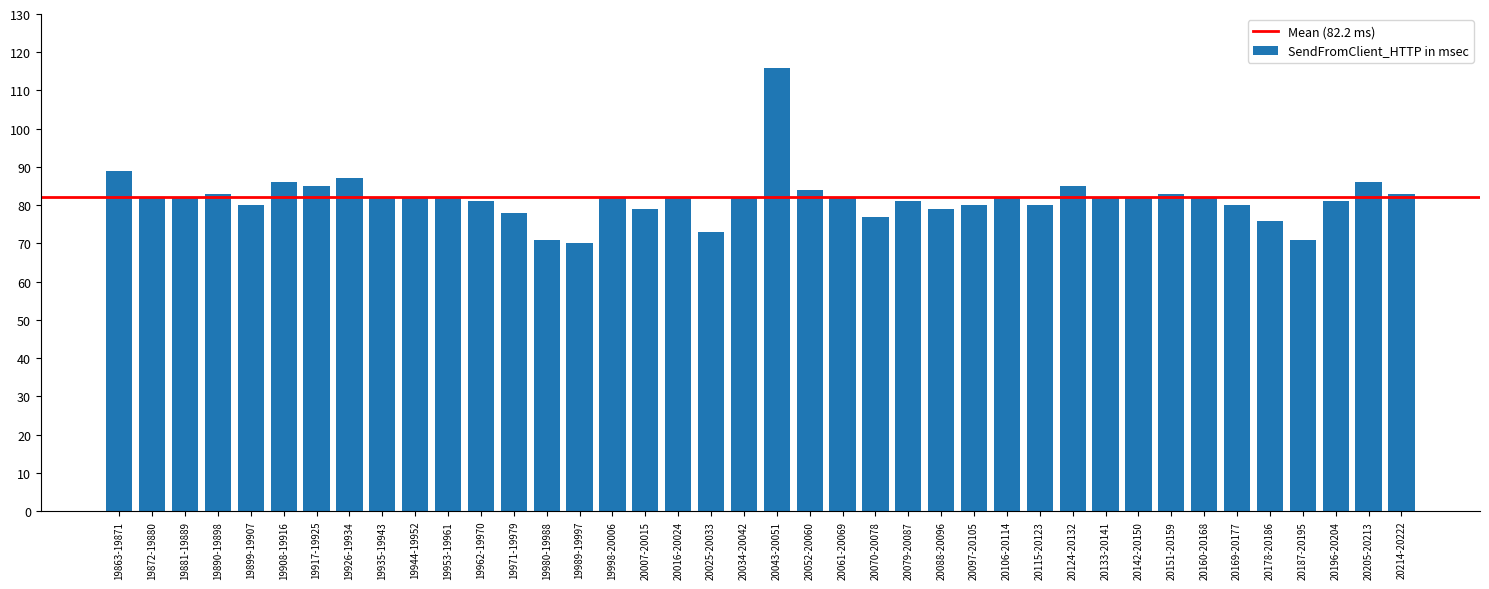

What is the approximate value at 19980-19988, to the nearest 10?

70